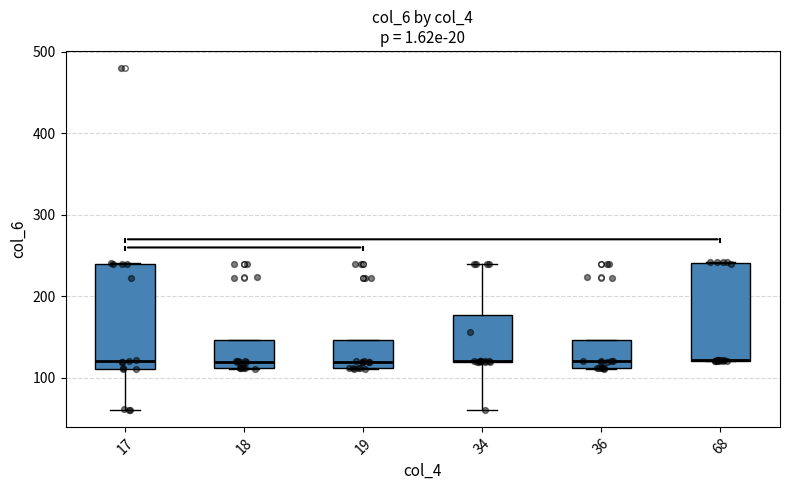

Reading left to right, read every box against the y-axis: the position of its median line, the range the box covers, and the ends of its whiskers. The values are not printed on the chart, so give them approximately, as read against the axis.

17: median 120, box 110 to 240, whiskers 60 to 240
18: median 120, box 110 to 150, whiskers 110 to 150
19: median 120, box 110 to 150, whiskers 110 to 150
34: median 120 (drawn on the box's lower edge), box 120 to 180, whiskers 60 to 240
36: median 120, box 110 to 150, whiskers 110 to 150
68: median 120 (drawn on the box's lower edge), box 120 to 240, whiskers 120 to 240